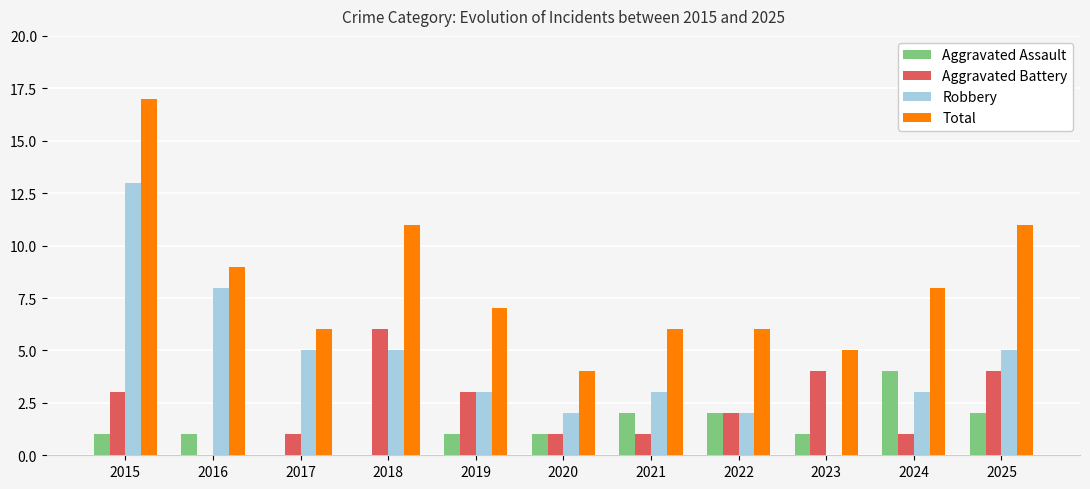

The Aggravated Battery series shows 1 at 2017. True or false?

True